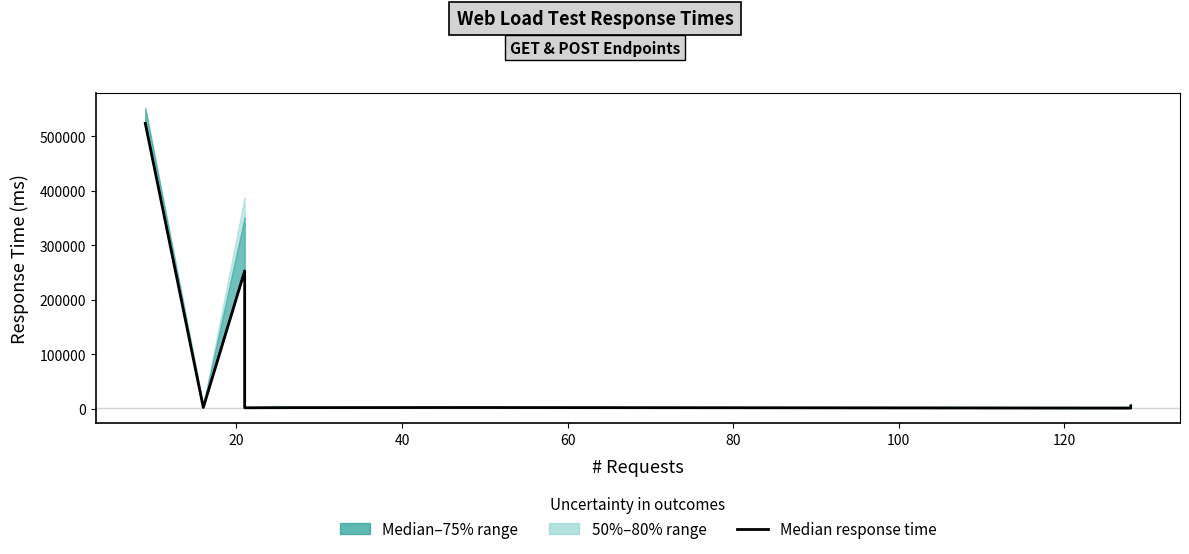

What is the average value?

88056